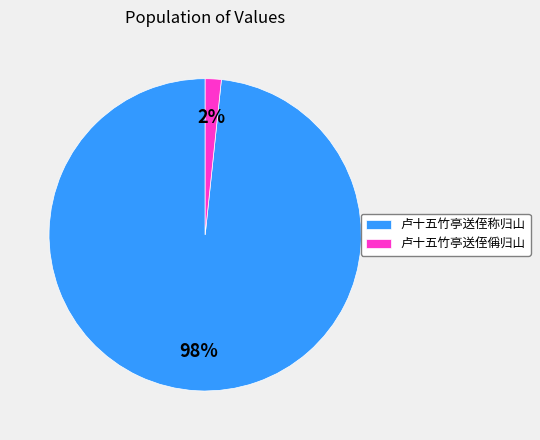

Is it true that 卢十五竹亭送侄称归山 is 98% of the pie?

True